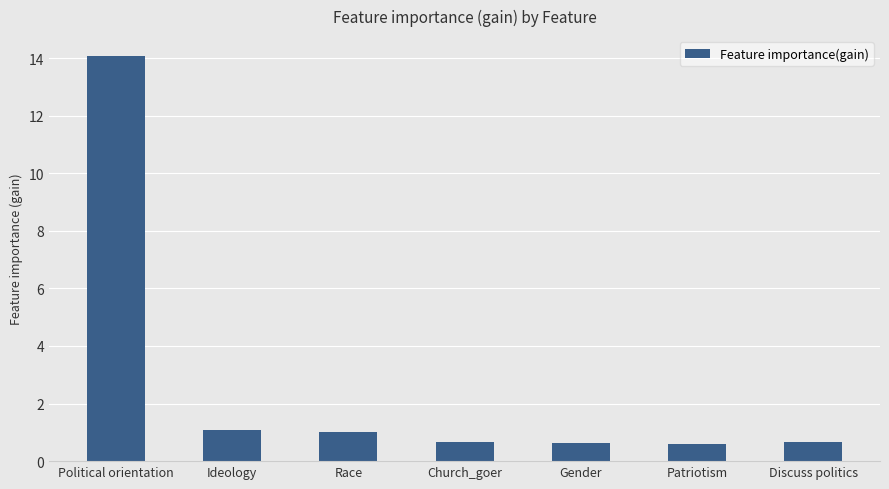

The chart shows a value of 1.7 at Ideology. True or false?

False